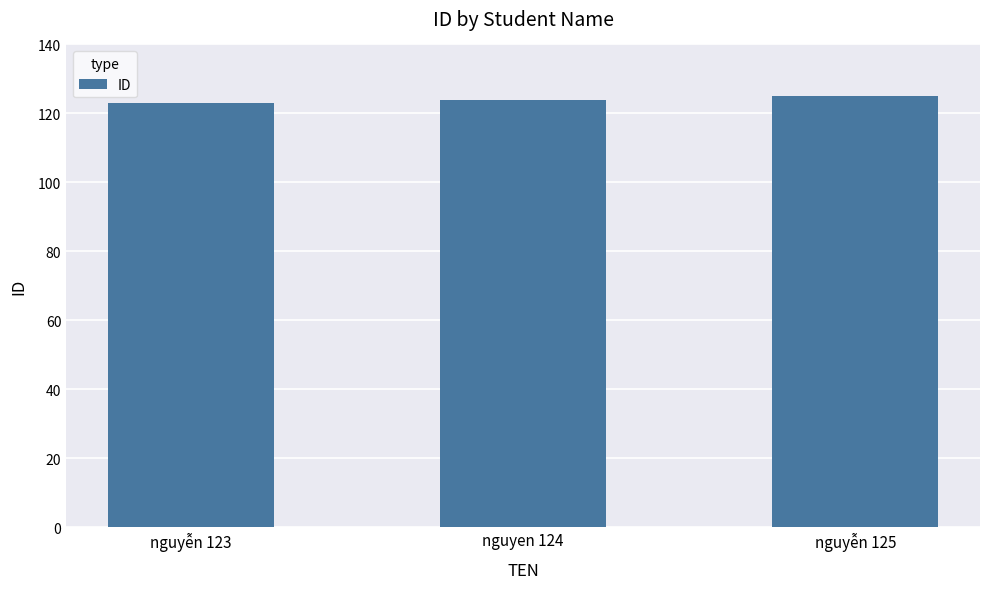

Does the chart contain stacked bars?

No